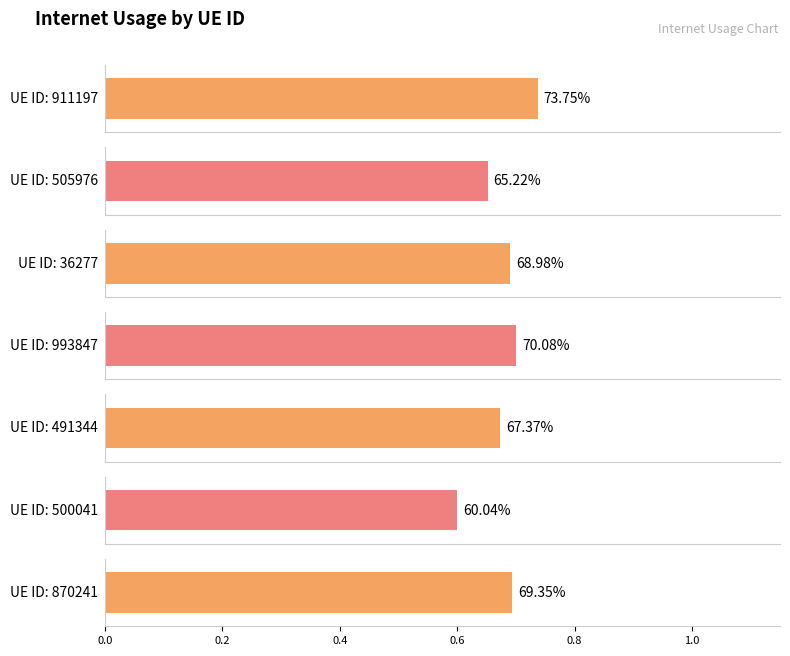

How many values are between 0 and 1?

7